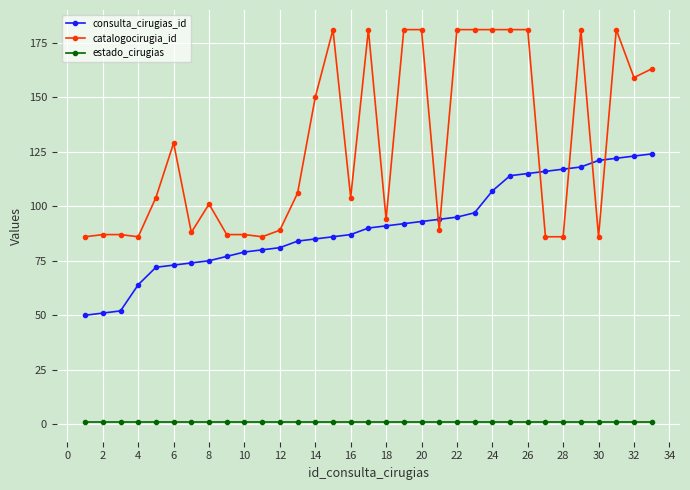

List the series in order of their overall mean, highest first.

catalogocirugia_id, consulta_cirugias_id, estado_cirugias